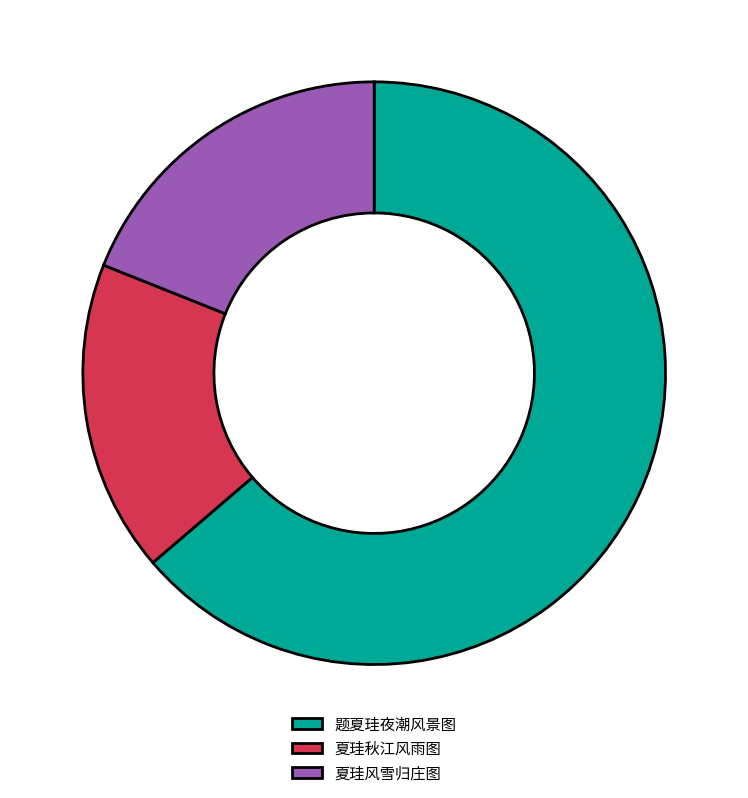

How many segments does this pie chart have?

3